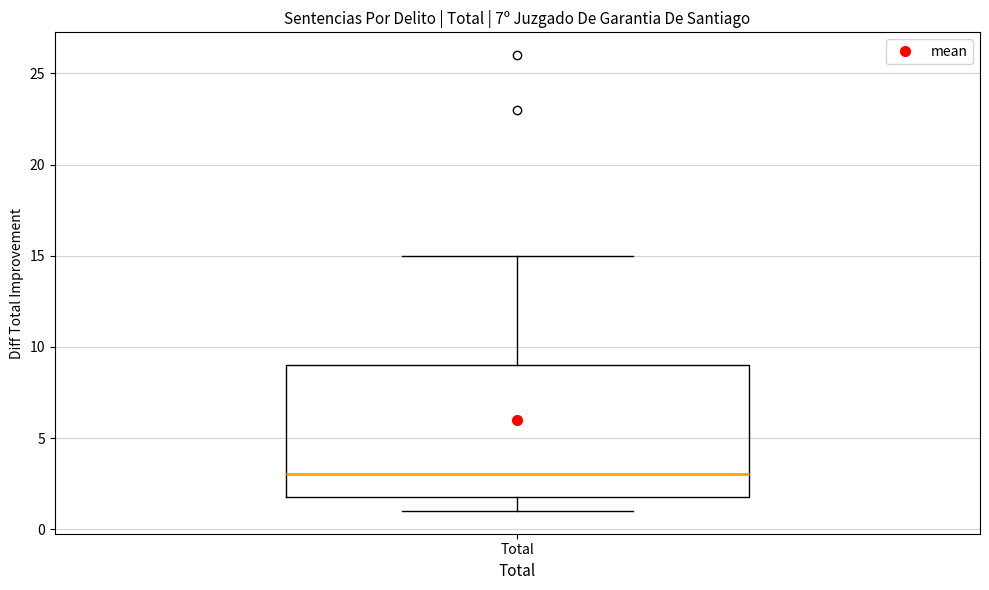

Transcribe this box plot: give where the median line is, the range the box spans, and where the two whiskers end, as read against the y-axis. The values are not printed on the chart, so give them approximately, as read against the axis.

median 3, box 2 to 9, whiskers 1 to 15